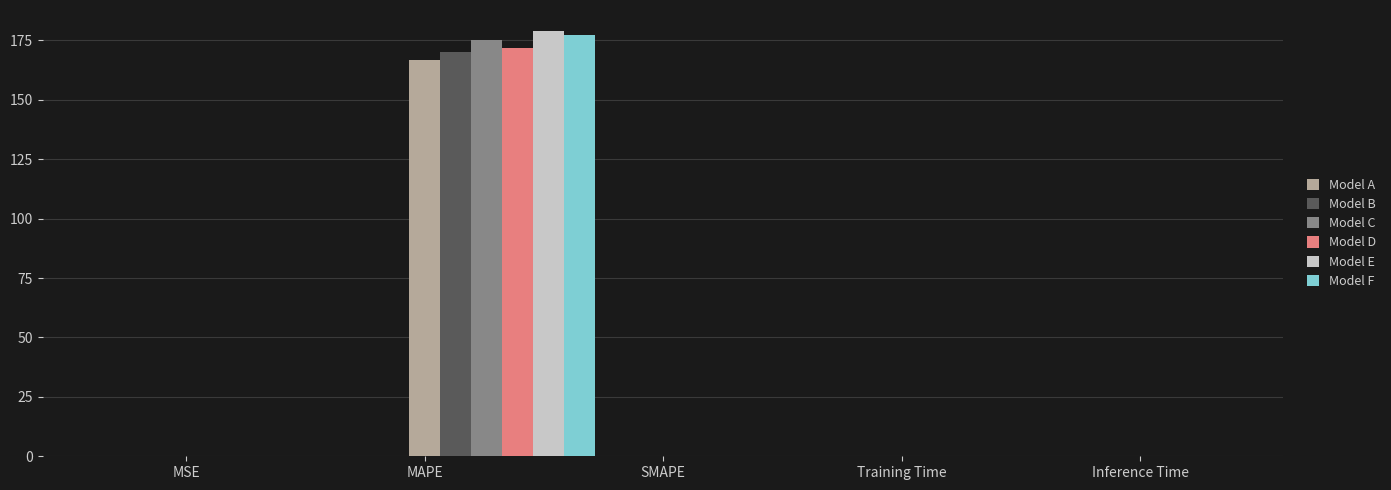

What is the spread (max minus min) of values at MAPE?

12.3